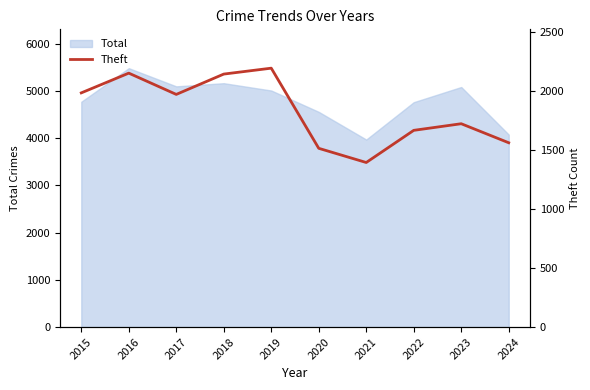

What is the value of the 10th point from the left?

1559